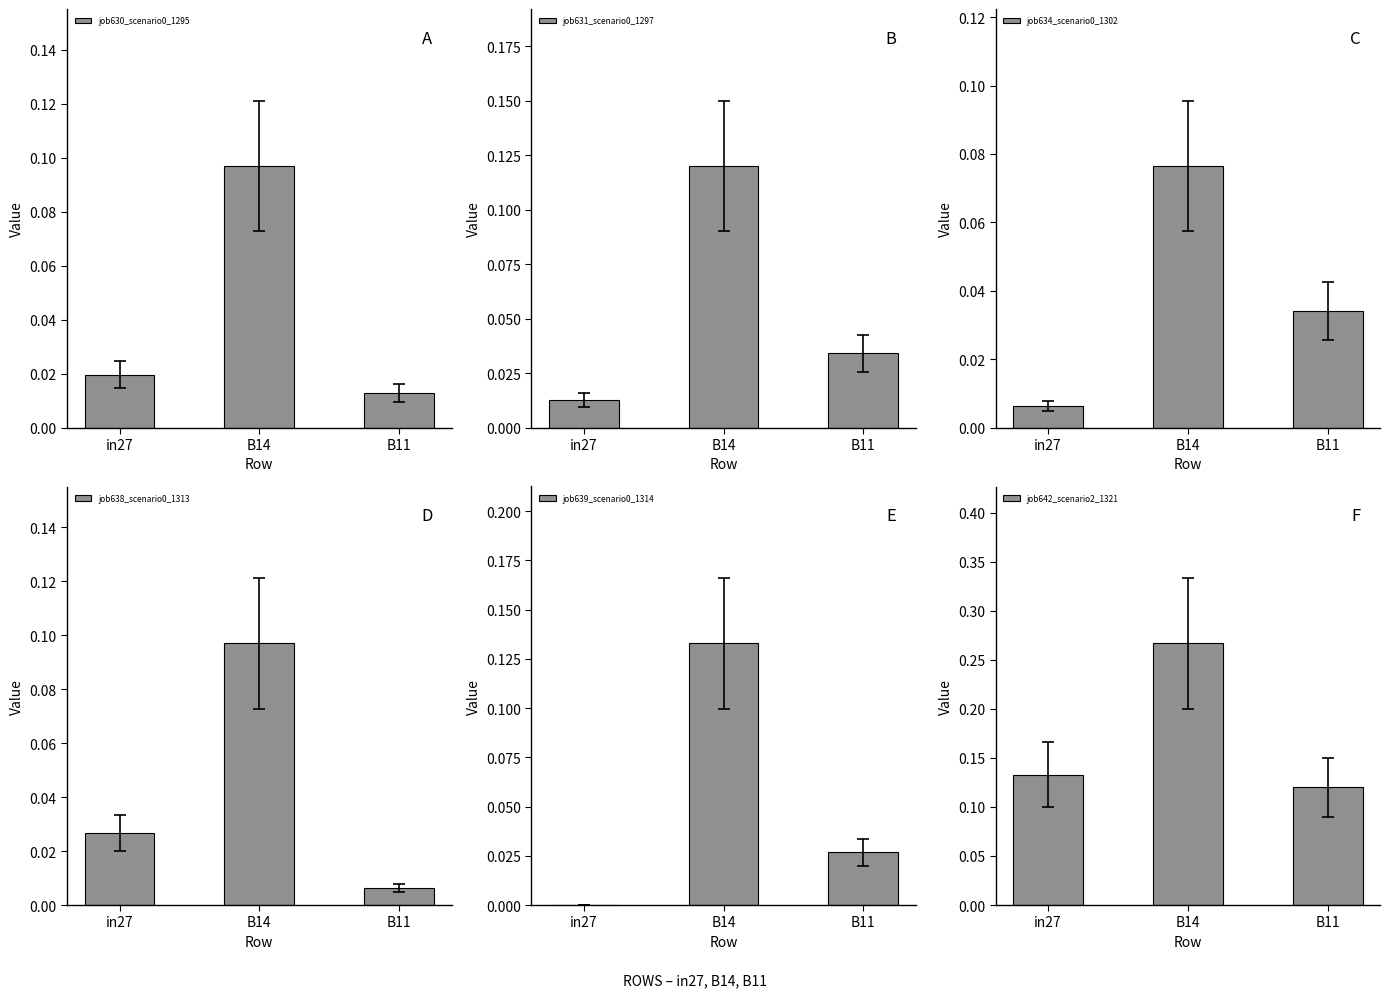

Rank the series by their maximum value, from lowest to highest.

job634_scenario0_1302, job630_scenario0_1295, job638_scenario0_1313, job631_scenario0_1297, job639_scenario0_1314, job642_scenario2_1321